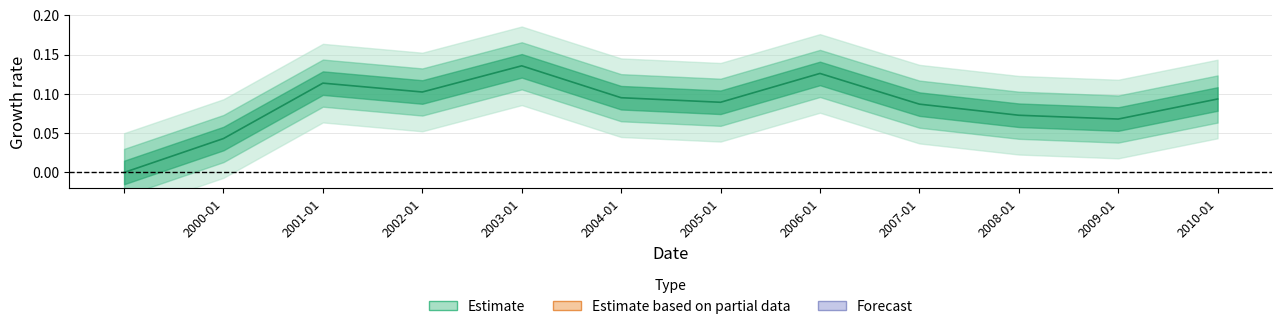

Where is the first local minimum?

2002-01